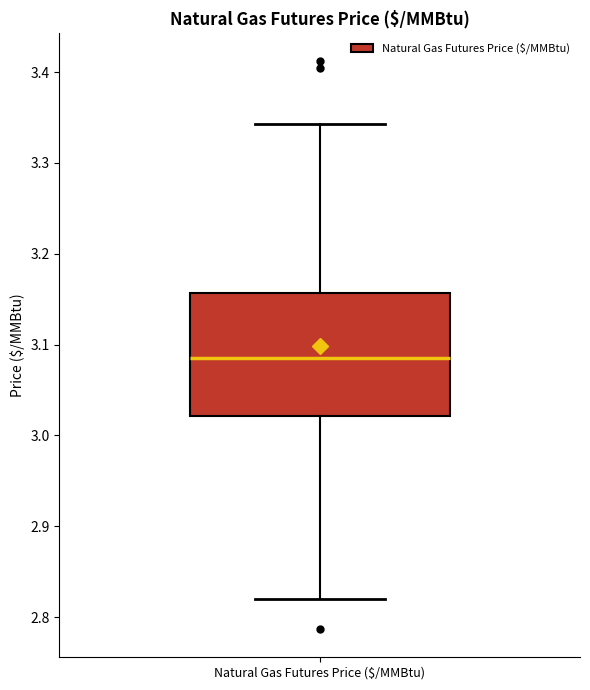

Transcribe this box plot: give where the median line is, the range the box spans, and where the two whiskers end, as read against the y-axis. The values are not printed on the chart, so give them approximately, as read against the axis.

median 3.09, box 3.02 to 3.16, whiskers 2.82 to 3.34